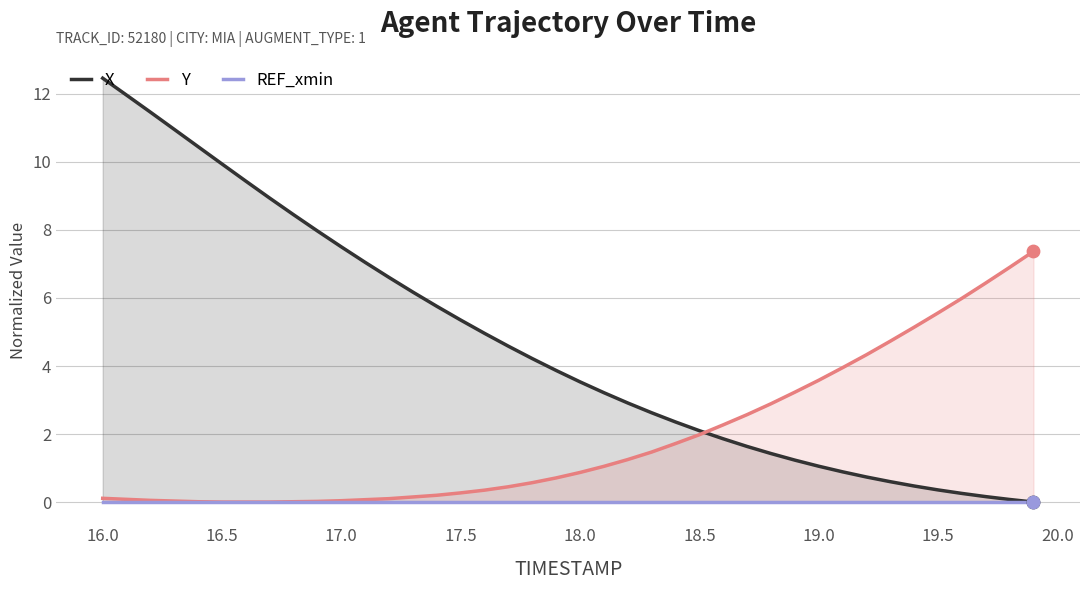

What is the maximum value for Y?

7.4